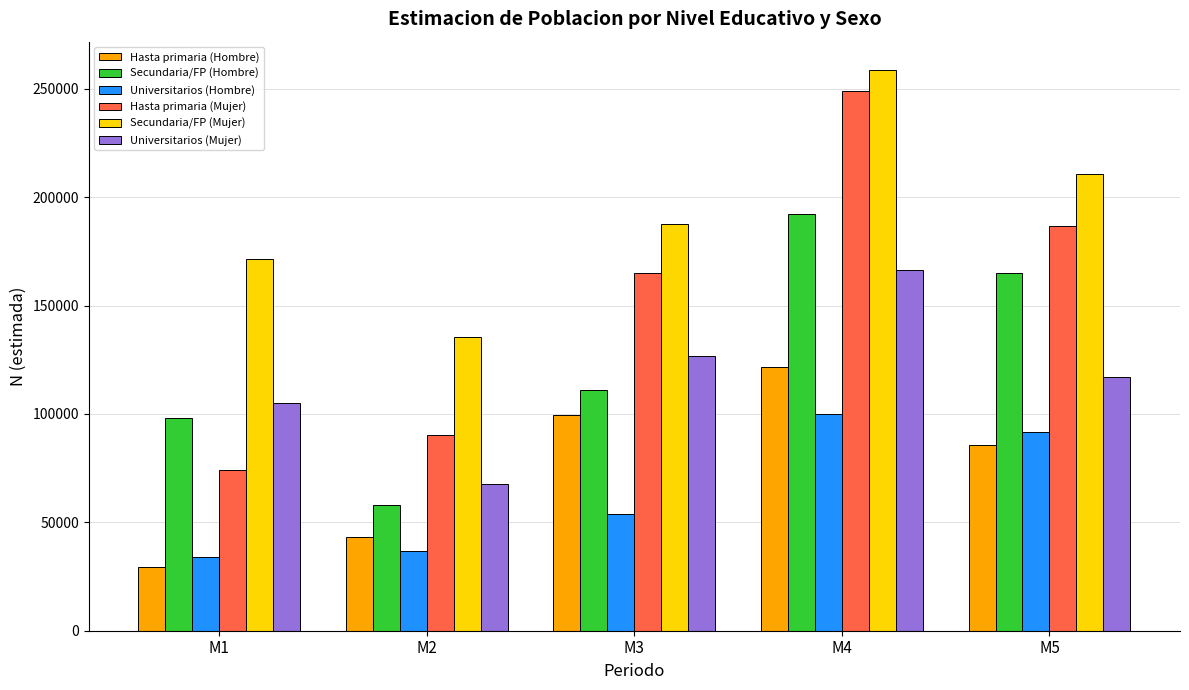

How many distinct data groups are displayed?

6